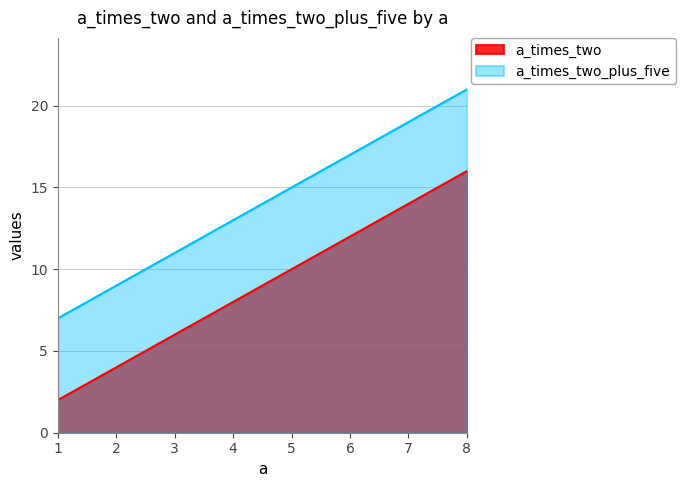

What is the sum of all a_times_two values?

72